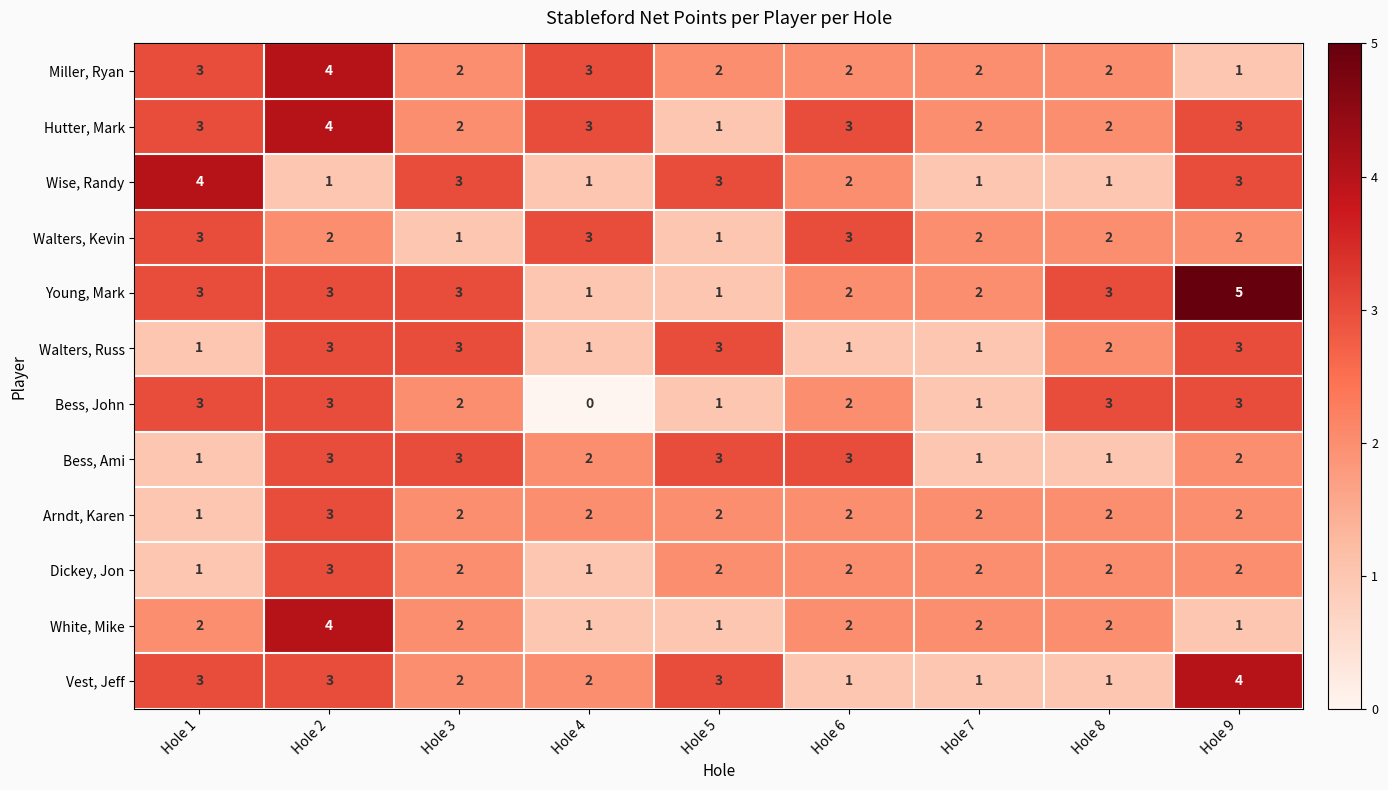

What is the sum of the Vest, Jeff values at Hole 9 and Hole 8?

5